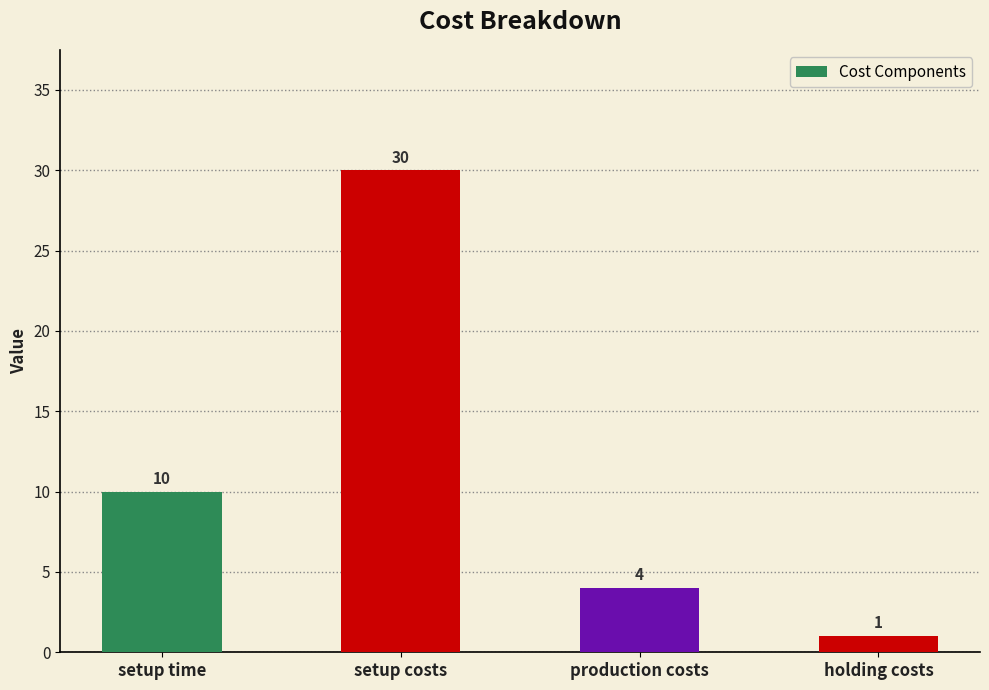

Reading right to left, list all the values displayed in this chart.

1	4	30	10